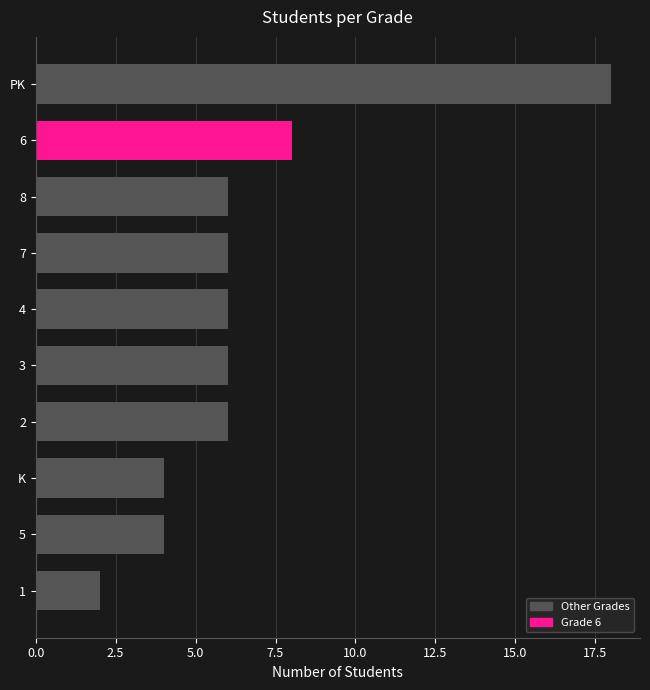

Reading bottom to top, transcribe all the data shown in this chart.

2	4	4	6	6	6	6	6	8	18